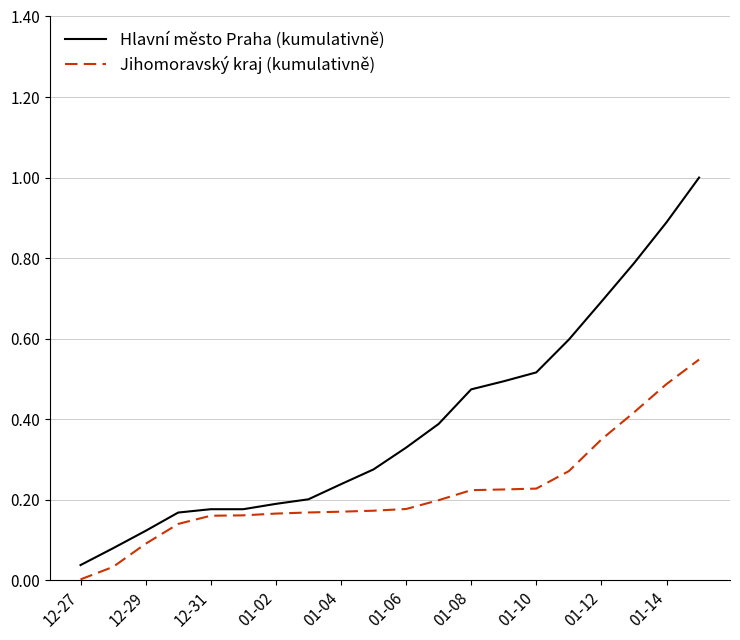

Which series has the widest spread of values?

Hlavní město Praha (kumulativně)